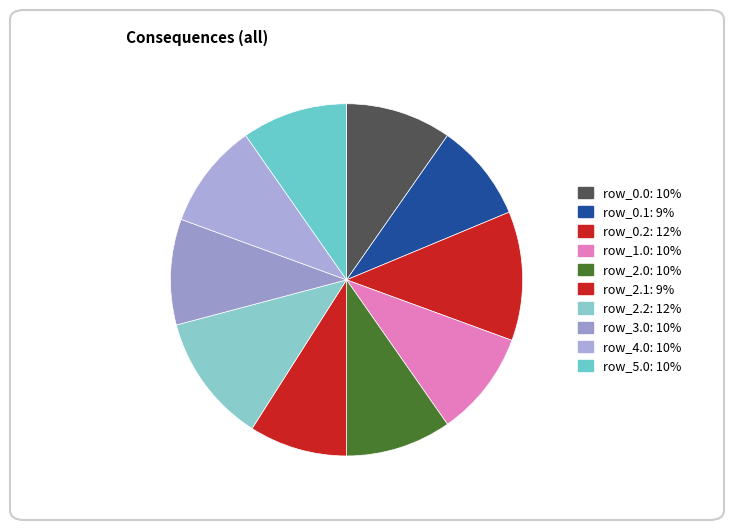

To the nearest percent, what percentage of the pie is row_5.0?

10%